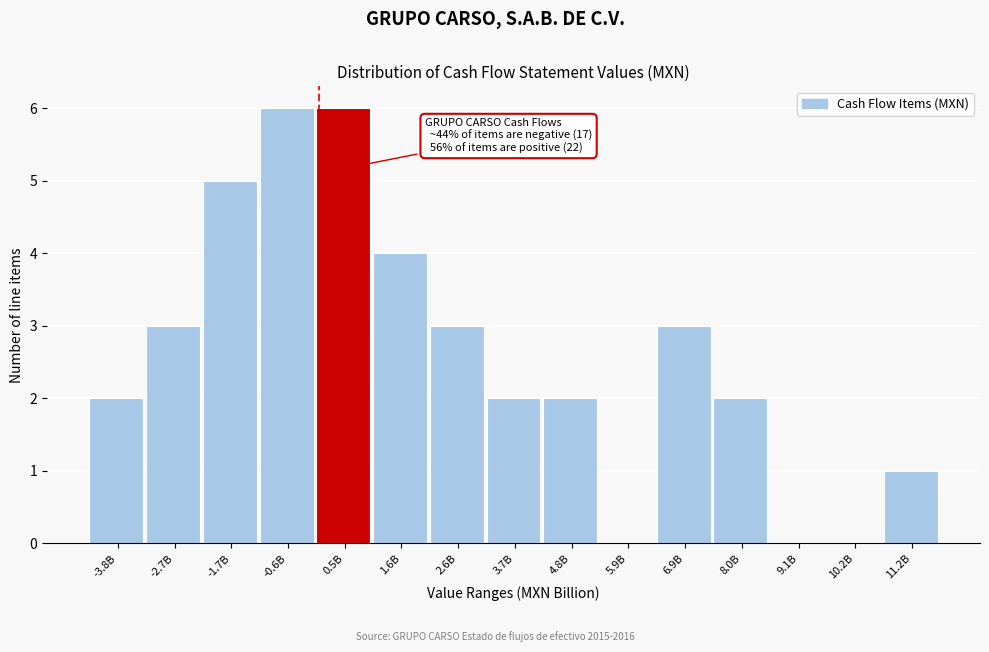

Reading left to right, list all the values displayed in this chart.

-3.8B=2	-2.7B=3	-1.7B=5	-0.6B=6	0.5B=6	1.6B=4	2.6B=3	3.7B=2	4.8B=2	5.9B=0	6.9B=3	8.0B=2	9.1B=0	10.2B=0	11.2B=1